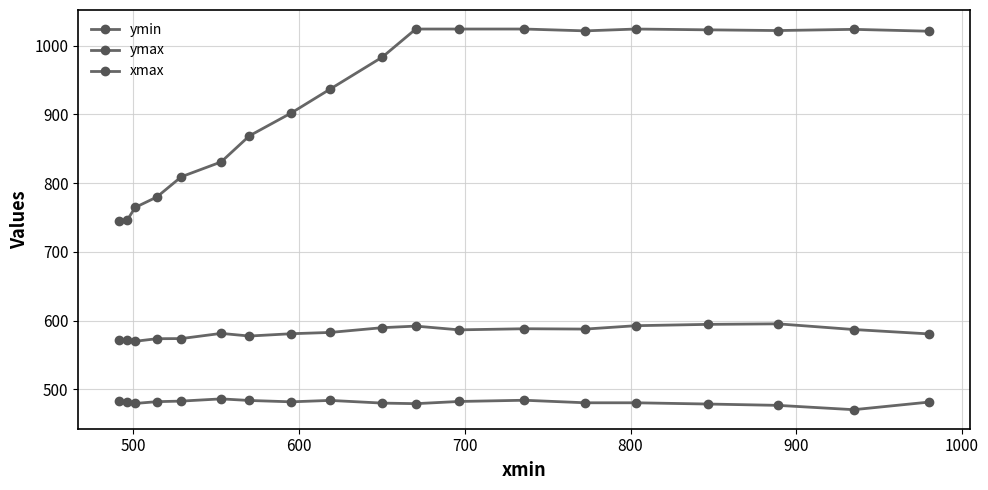

What is the difference between the maximum and minimum values in the ymax series?

25.4